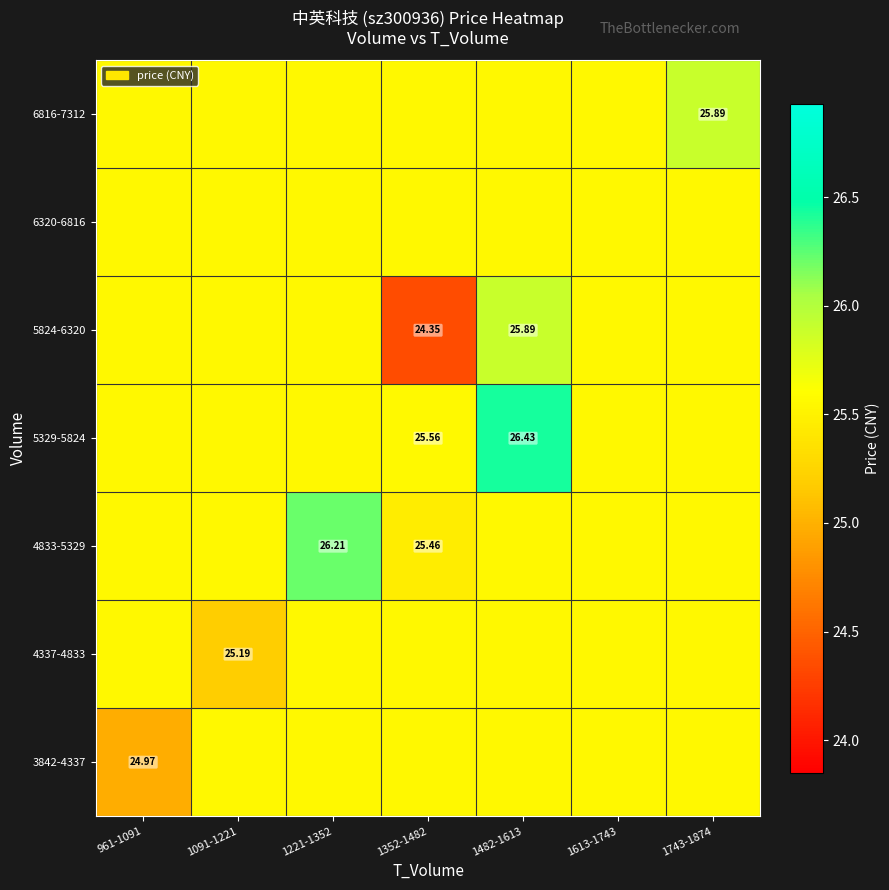

Is the value of 4337-4833 at 1091-1221 greater than the value of 5329-5824 at 1482-1613?

No